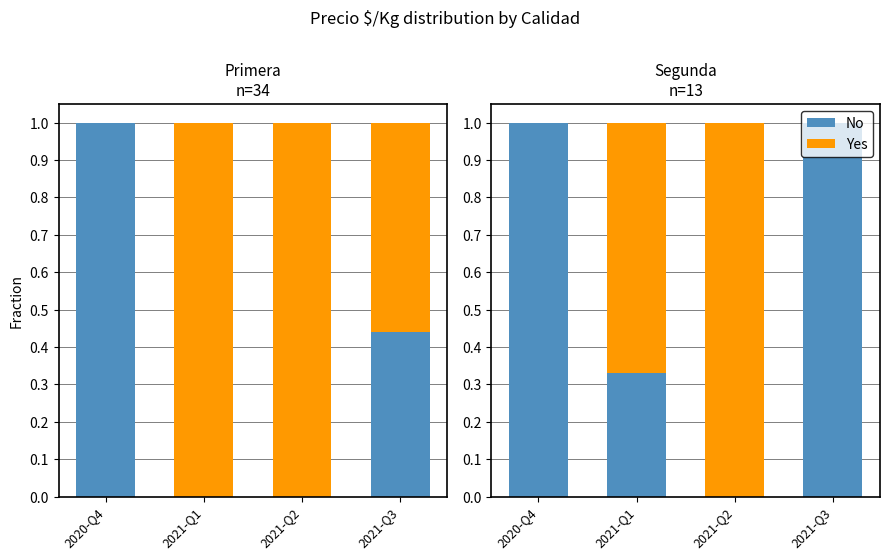

Is the value of No at 2020-Q4 greater than the value of Yes at 2021-Q2?

No